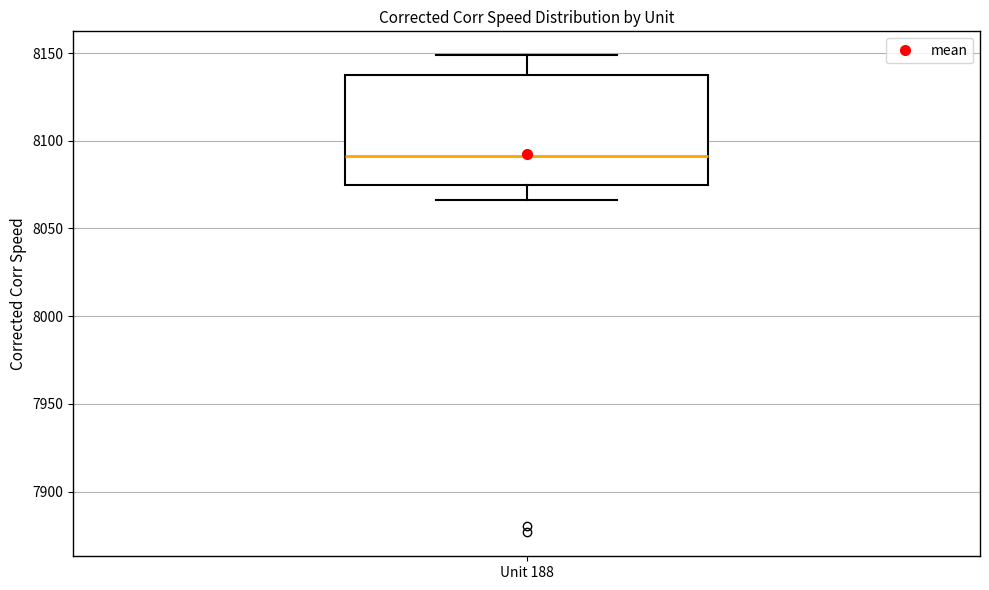

Read this box plot against the y-axis: the position of the median line, the range covered by the box, and the ends of both whiskers. The values are not printed on the chart, so give them approximately, as read against the axis.

median 8090, box 8075 to 8140, whiskers 8065 to 8150